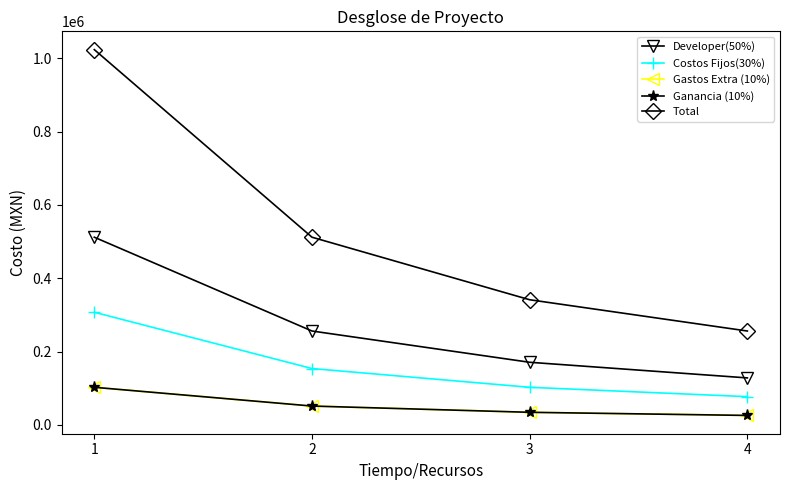

True or false: Gastos Extra (10%) and Developer(50%) intersect in this chart.

False